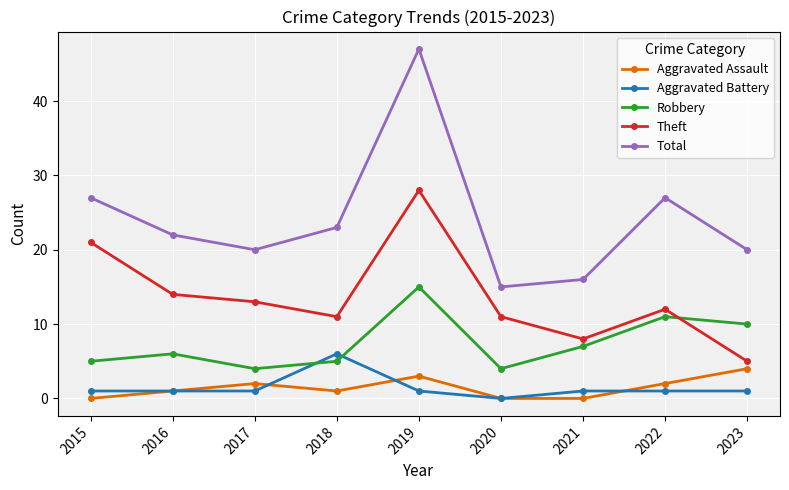

How many distinct data groups are displayed?

5